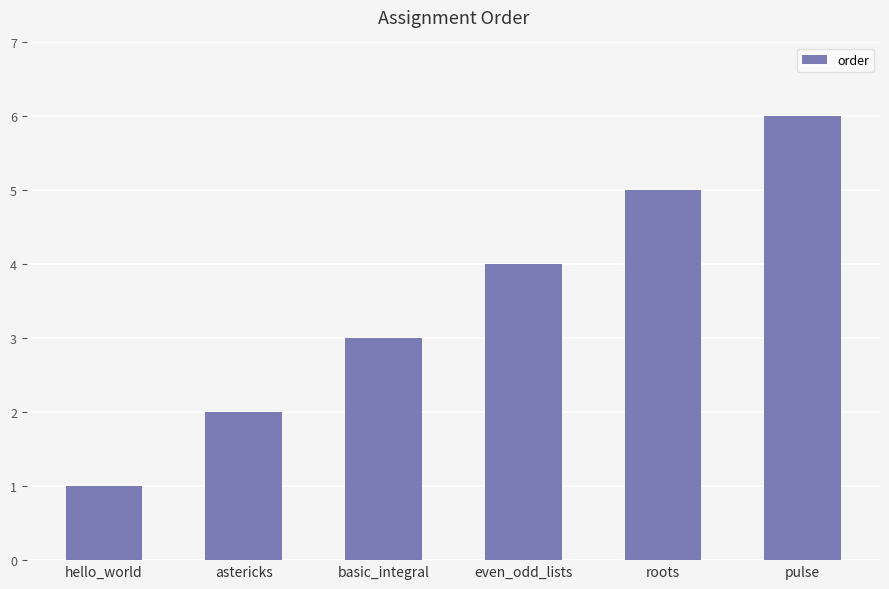

Are the bars horizontal?

No